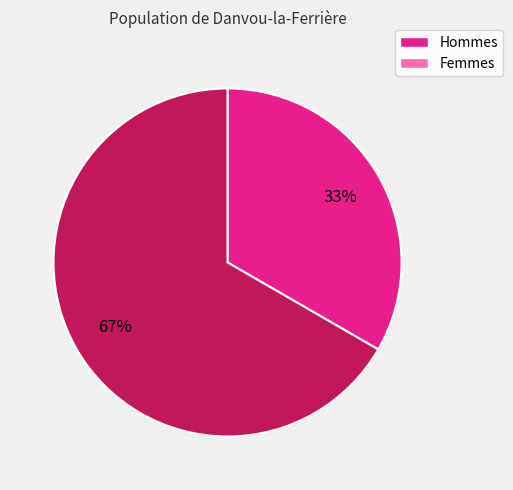

To the nearest percent, what is the average slice percentage?

50%